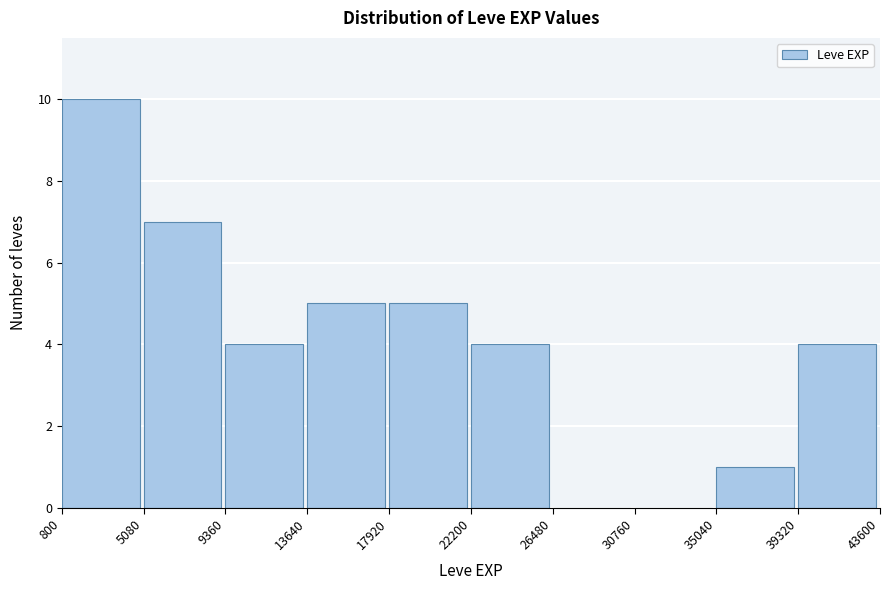

Reading left to right, list every bar in this chart as the range it spans on the x-axis followed by its height. The values are not printed on the chart, so give them approximately, as read against the axis.

800 to 5080: 10
5080 to 9360: 7
9360 to 13640: 4
13640 to 17920: 5
17920 to 22200: 5
22200 to 26480: 4
26480 to 30760: 0
30760 to 35040: 0
35040 to 39320: 1
39320 to 43600: 4